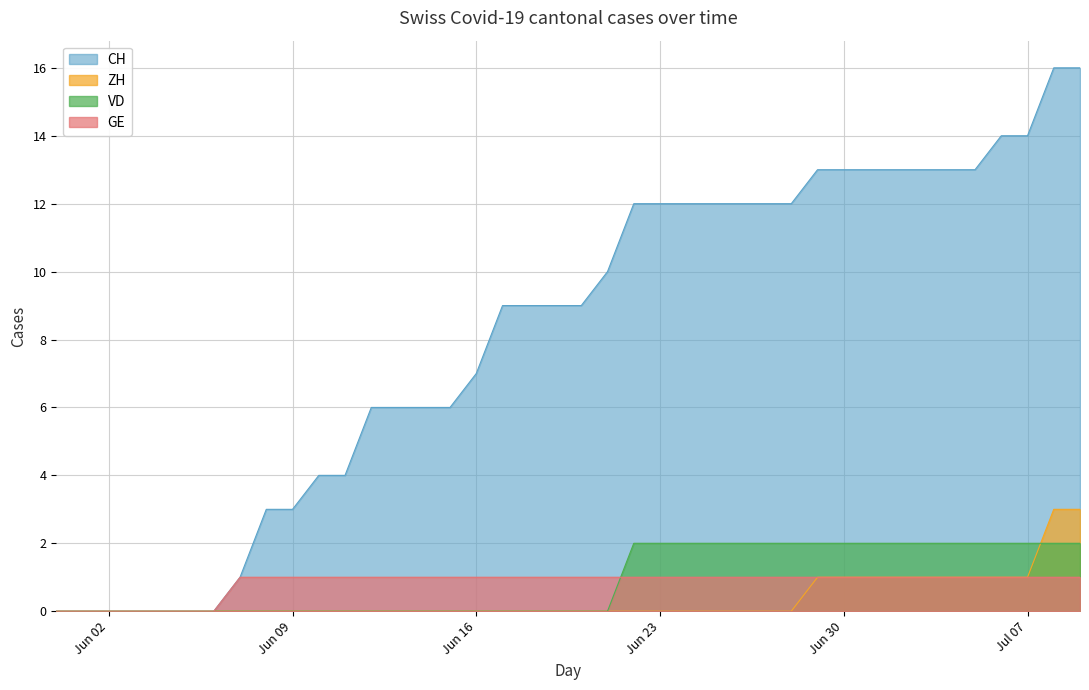

Which series has the largest range (max minus min)?

CH